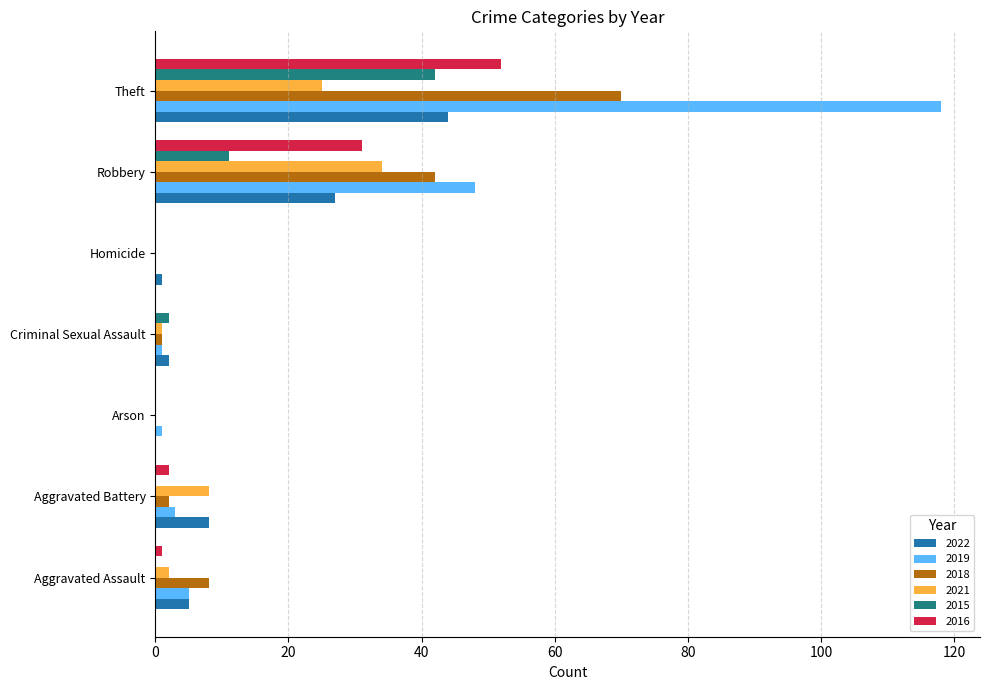

What are all the series names shown in the legend?

2022, 2019, 2018, 2021, 2015, 2016